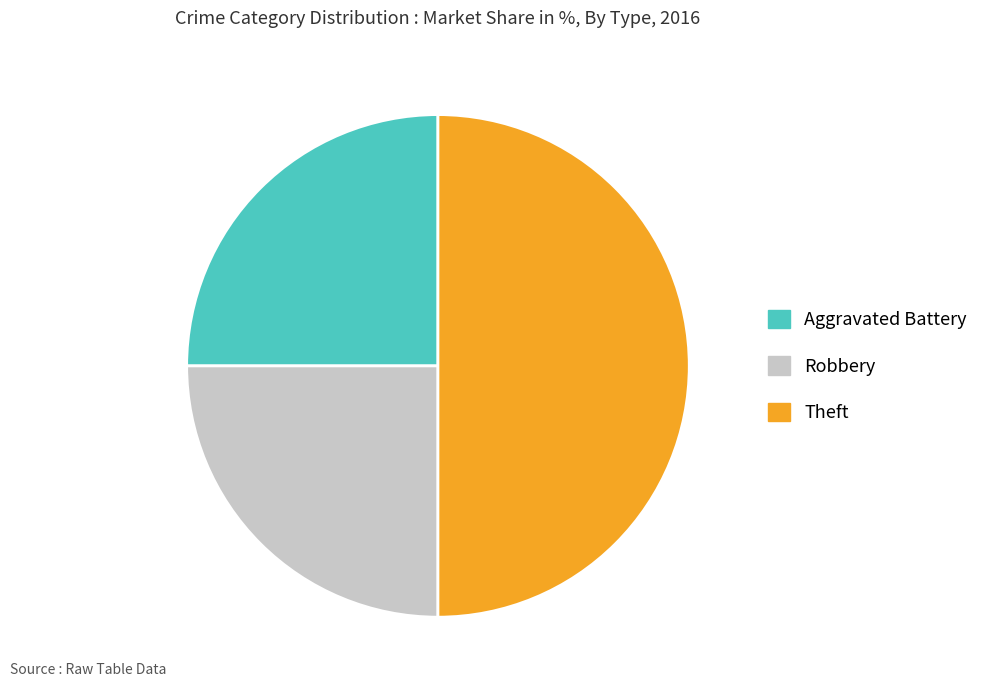

Which category has the biggest portion of the pie?

Theft